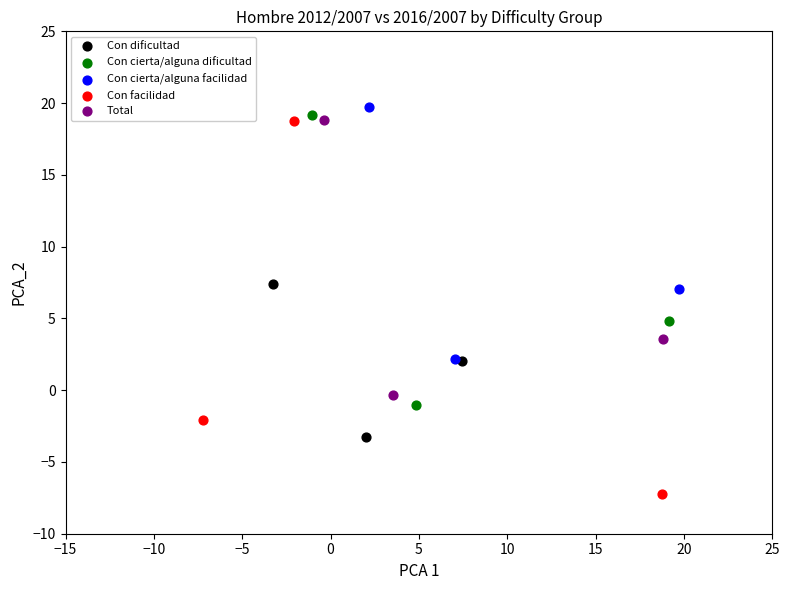

Which series contains the lowest Y value?

Con facilidad